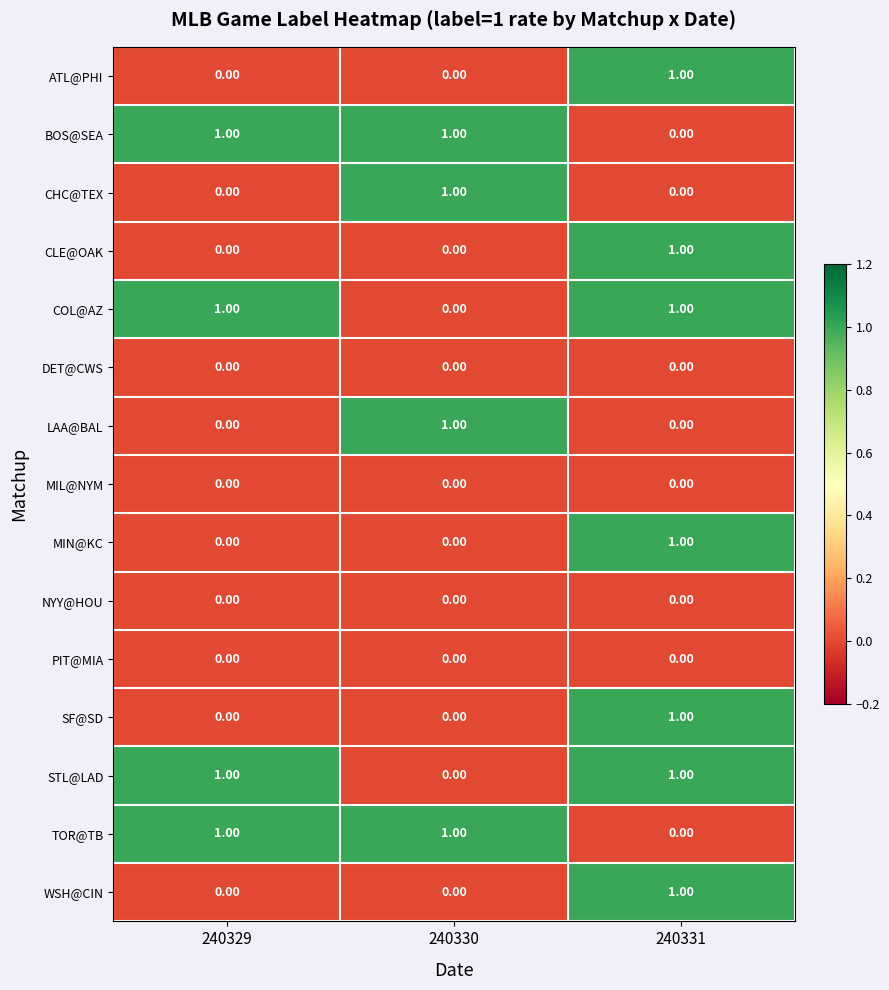

What is the total value across all series at 240331?

7